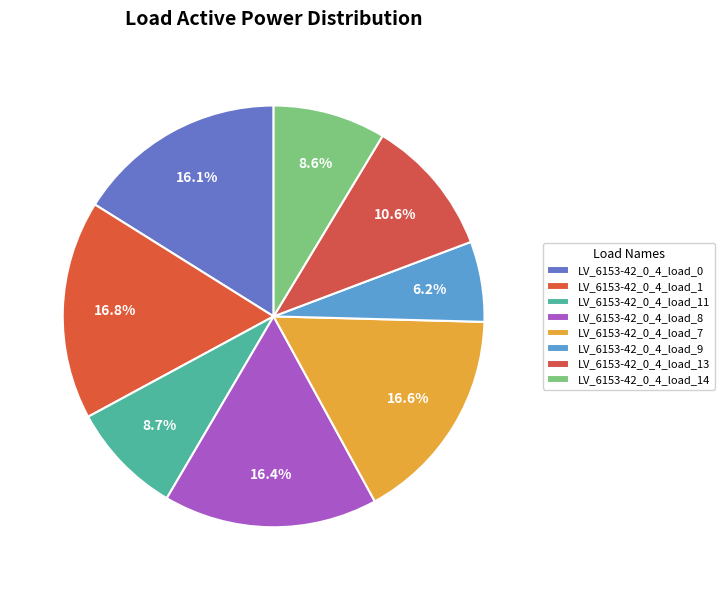

How many slices are in this pie chart?

8